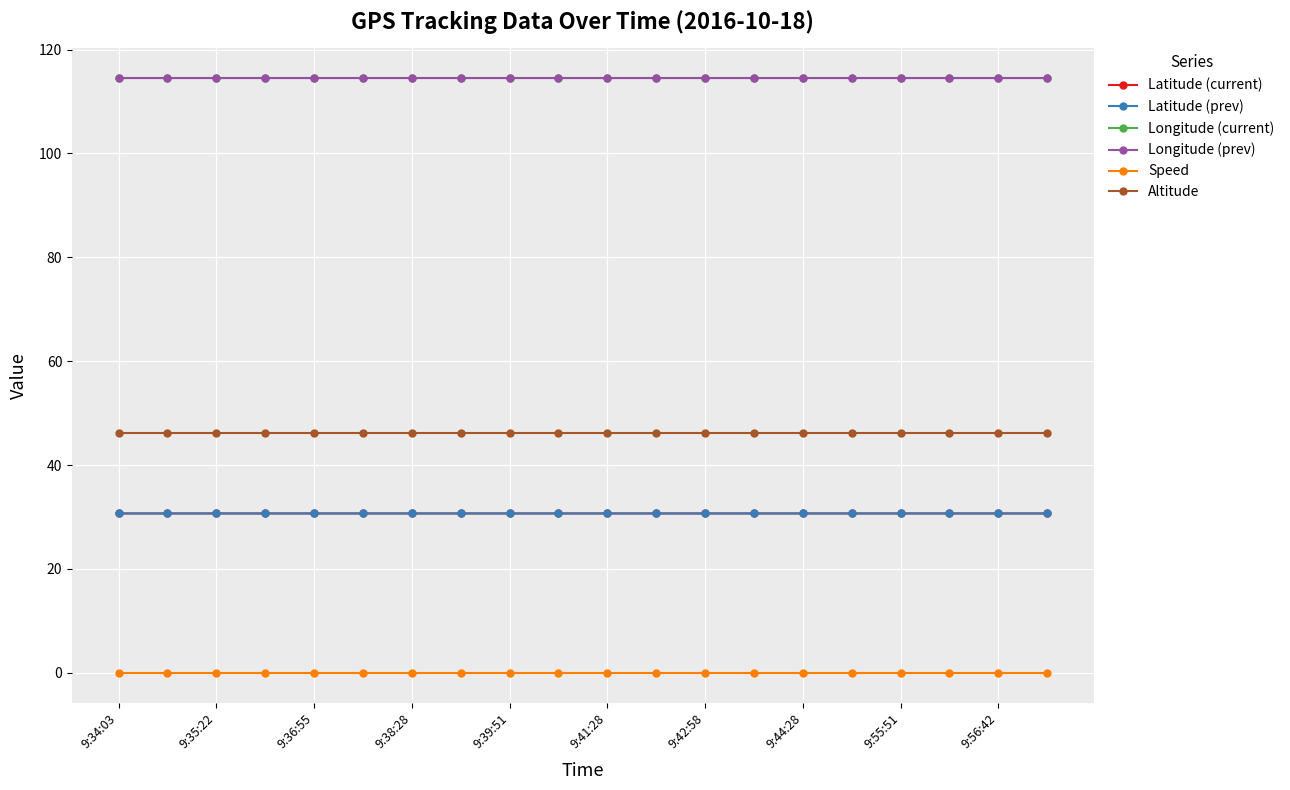

At how many categories does at least one series exceed 6?

20